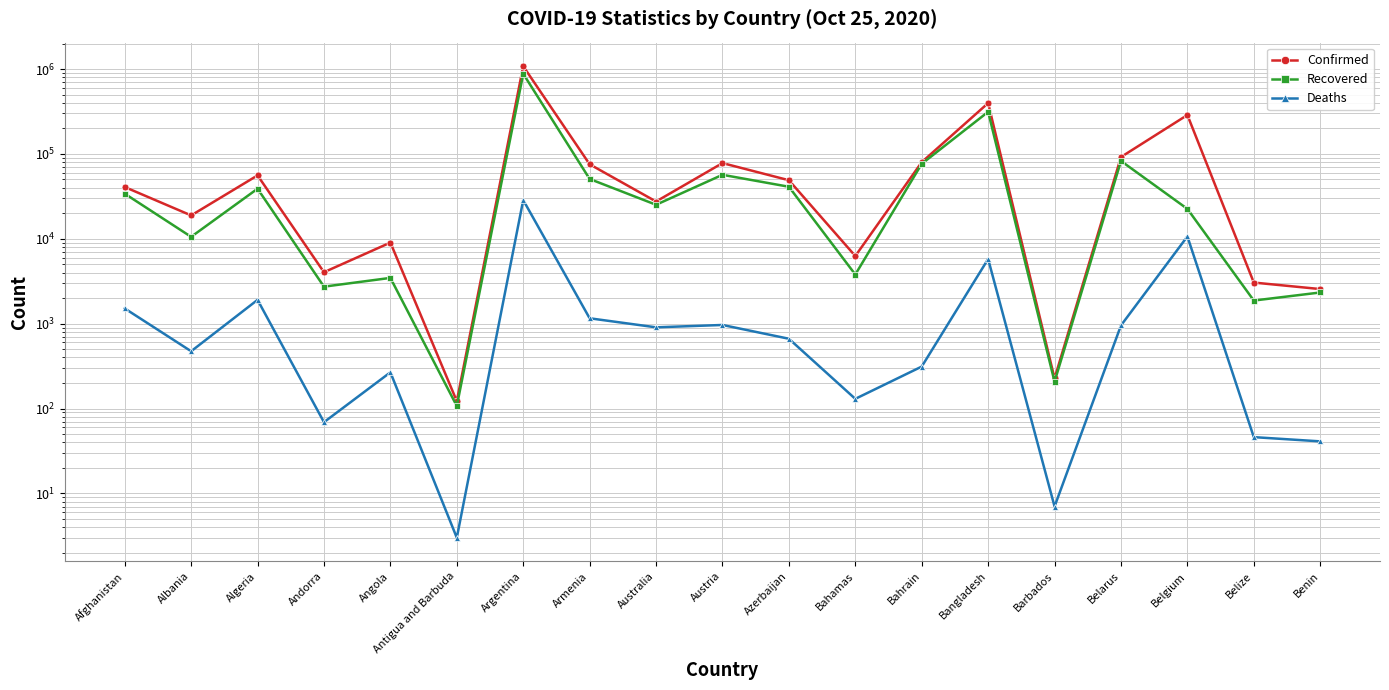

What is the difference between the second highest and second lowest values in the Confirmed series?

397281